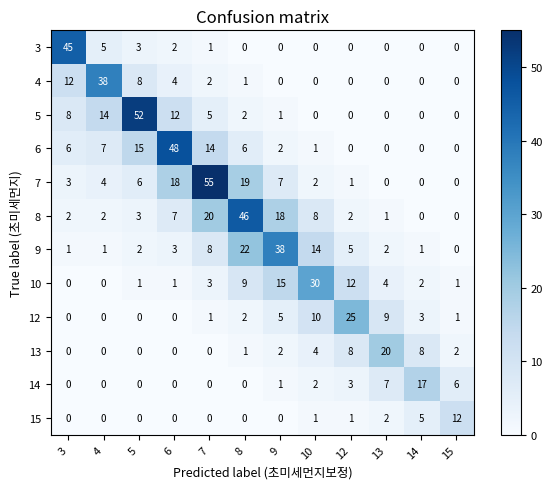

What is the average value of the 9 series?

8